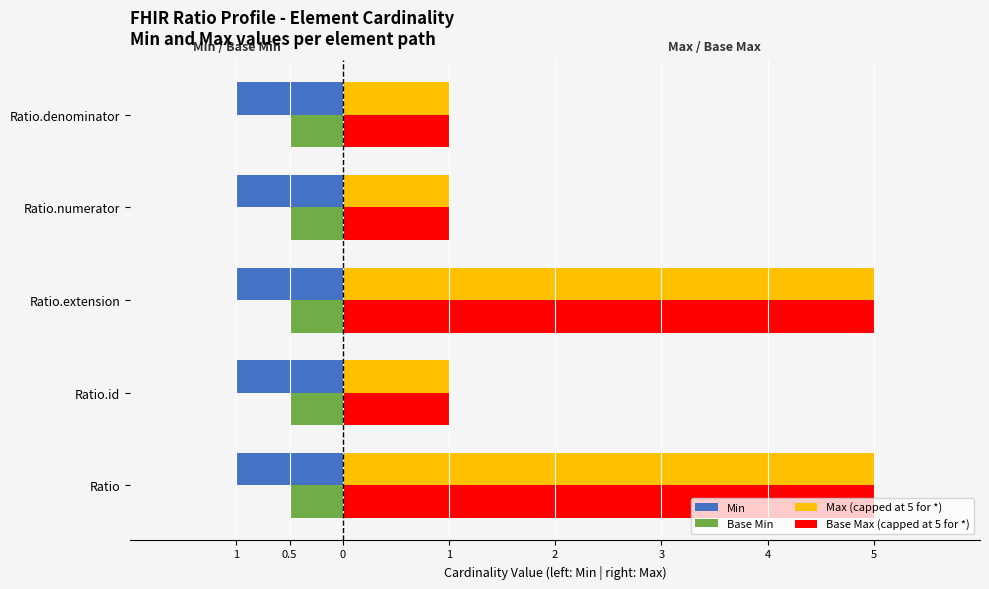

At how many categories does at least one series exceed 1?

2